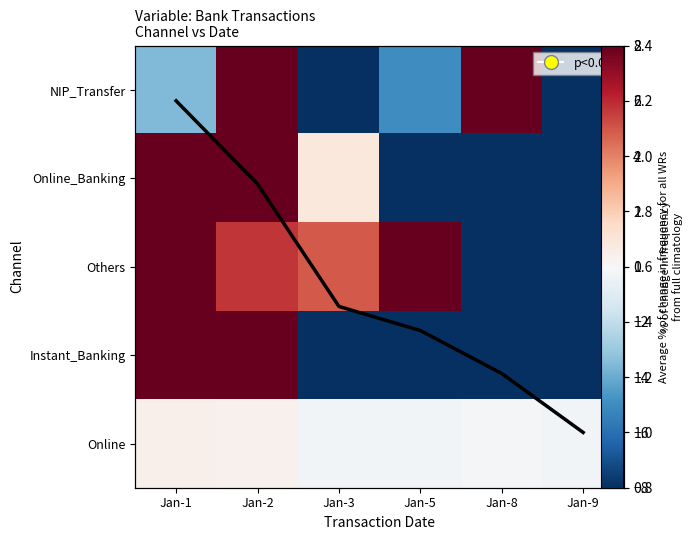

At Jan-1, list the series in order from largest to smallest.

Online_Banking, Others, Instant_Banking, avg, Online, NIP_Transfer